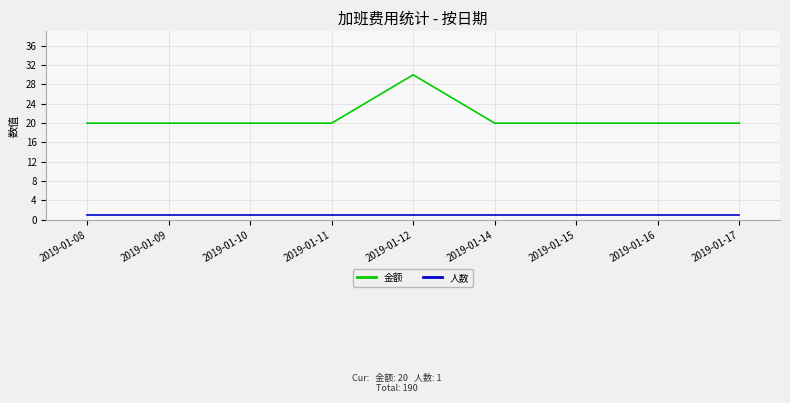

Between 2019-01-12 and 2019-01-17, which series saw the biggest shift?

金额